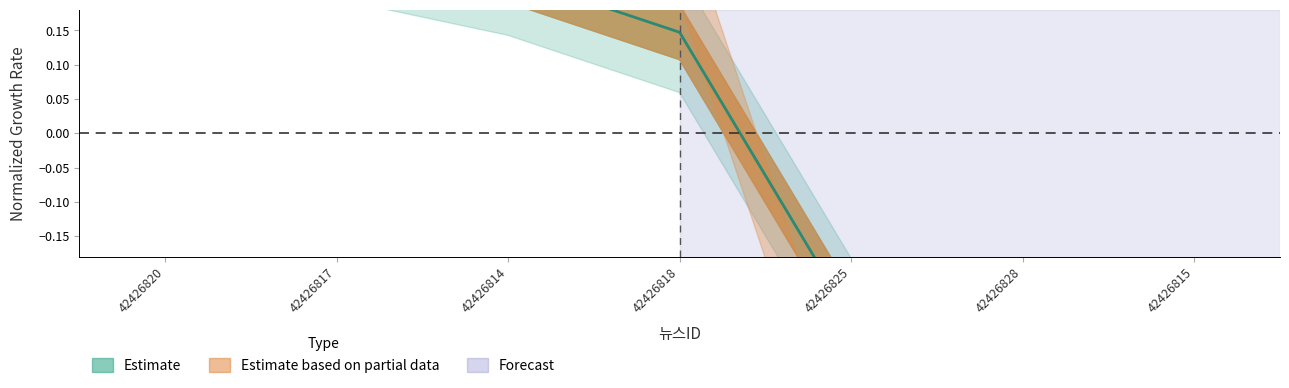

What is the difference between the values at 42426820 and 42426814?

0.2